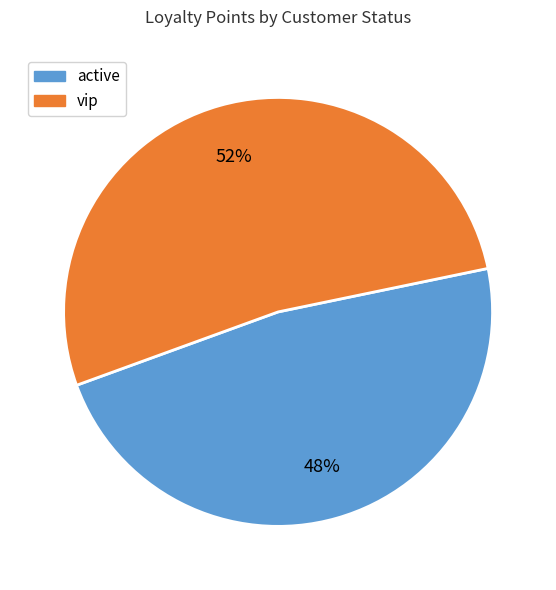

Count the number of slices in the pie.

2